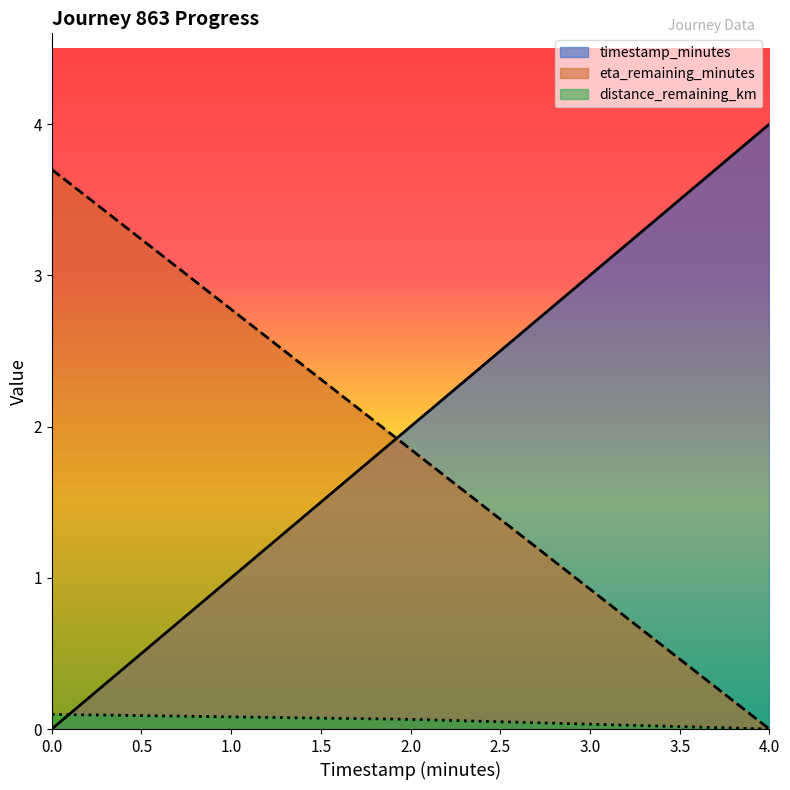

Where does the timestamp_minutes series first go above 2?

4.0